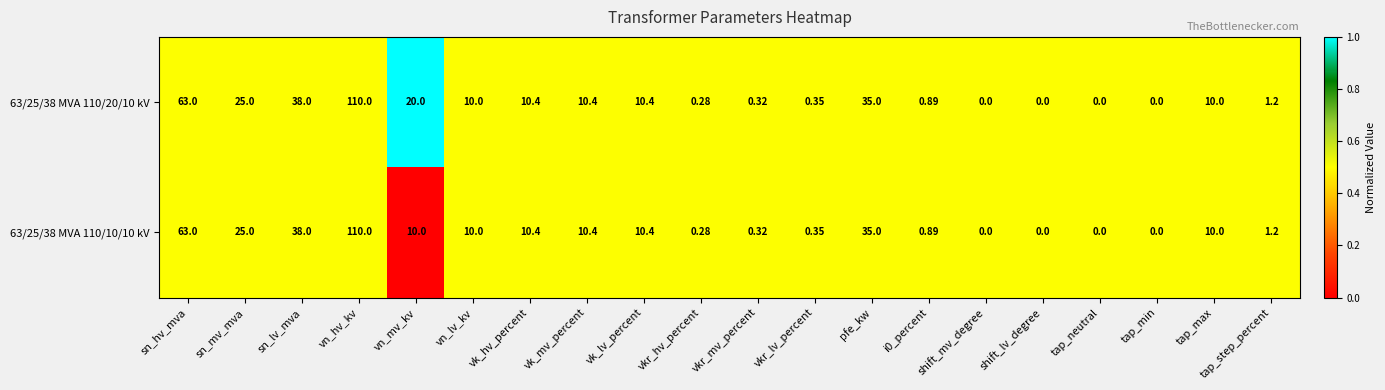

At which label does 63/25/38 MVA 110/10/10 kV first exceed 10?

sn_hv_mva